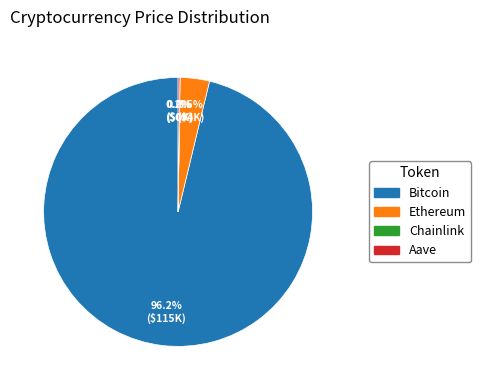

Combined, what portion of the pie is Bitcoin and Ethereum?

99.8%